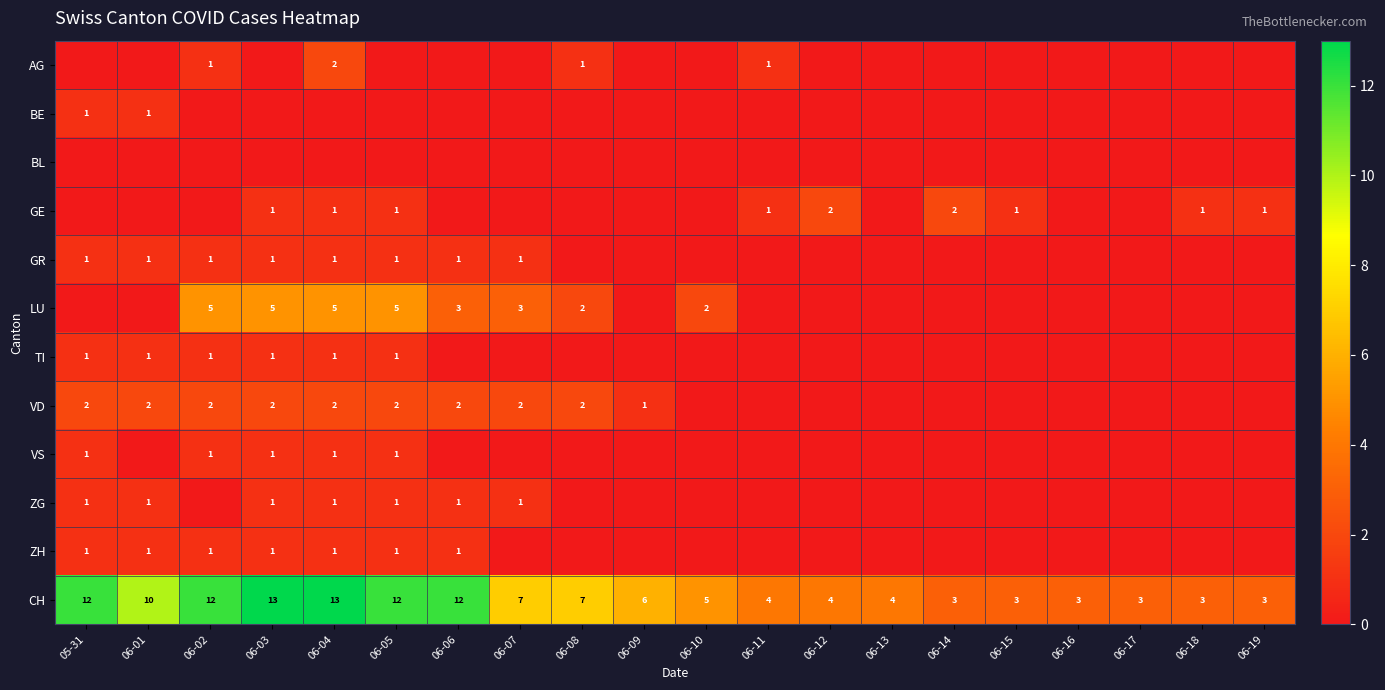

Is it true that VD equals 4 at 06-04?

False